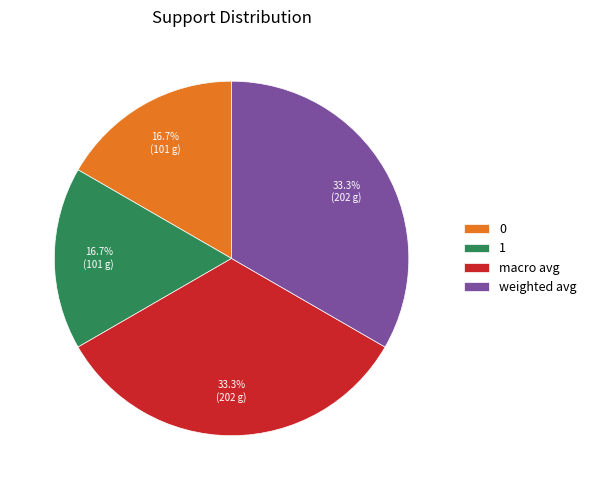

To the nearest percent, what is the difference between the largest and smallest slice percentages?

17%